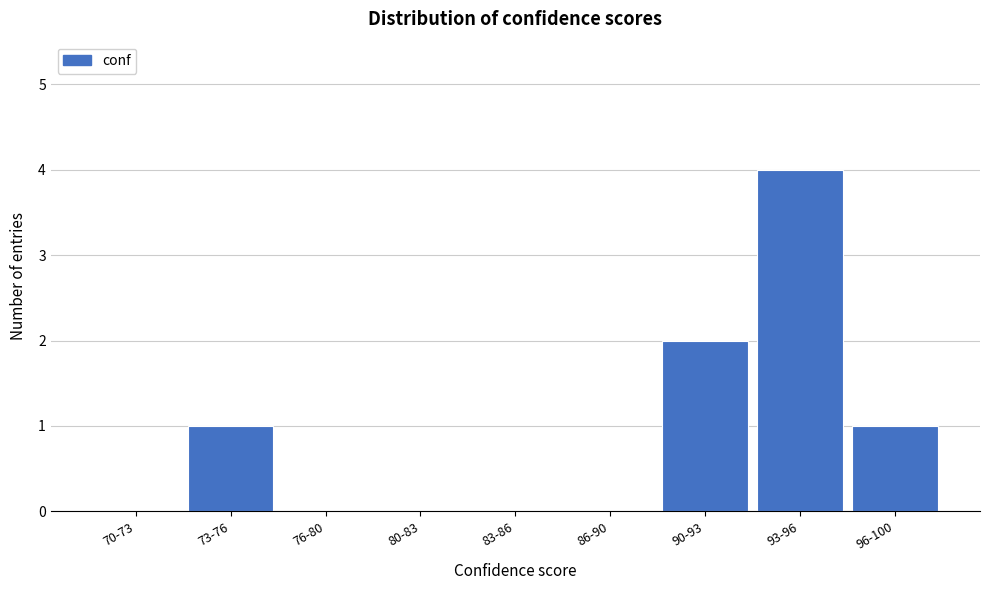

Reading left to right, extract all data points from this chart.

70-73=0	73-76=1	76-80=0	80-83=0	83-86=0	86-90=0	90-93=2	93-96=4	96-100=1